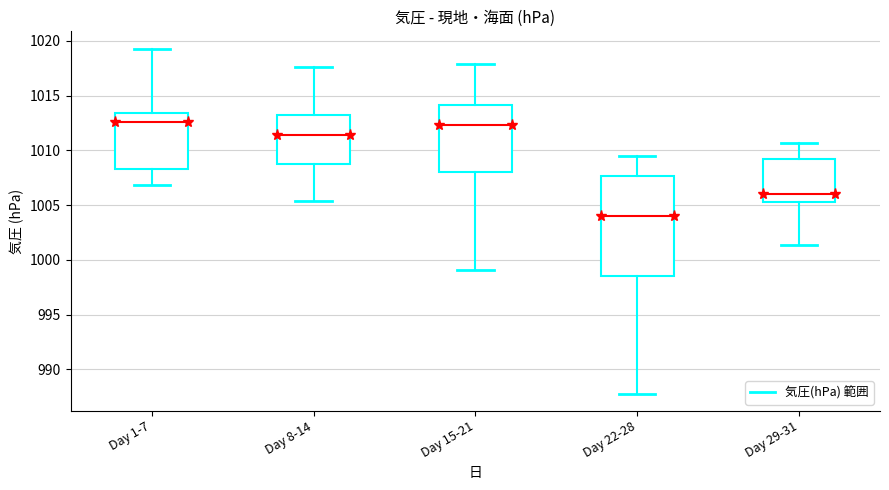

Reading left to right, transcribe this box plot: for each box, give where its median line is, the range the box spans, and where its two whiskers end, as read against the y-axis. The values are not printed on the chart, so give them approximately, as read against the axis.

Day 1-7: median 1012.5, box 1008.5 to 1013.5, whiskers 1007.0 to 1019.5
Day 8-14: median 1011.5, box 1009.0 to 1013.0, whiskers 1005.5 to 1017.5
Day 15-21: median 1012.5, box 1008.0 to 1014.0, whiskers 999.0 to 1018.0
Day 22-28: median 1004.0, box 998.5 to 1007.5, whiskers 988.0 to 1009.5
Day 29-31: median 1006.0, box 1005.5 to 1009.5, whiskers 1001.5 to 1010.5